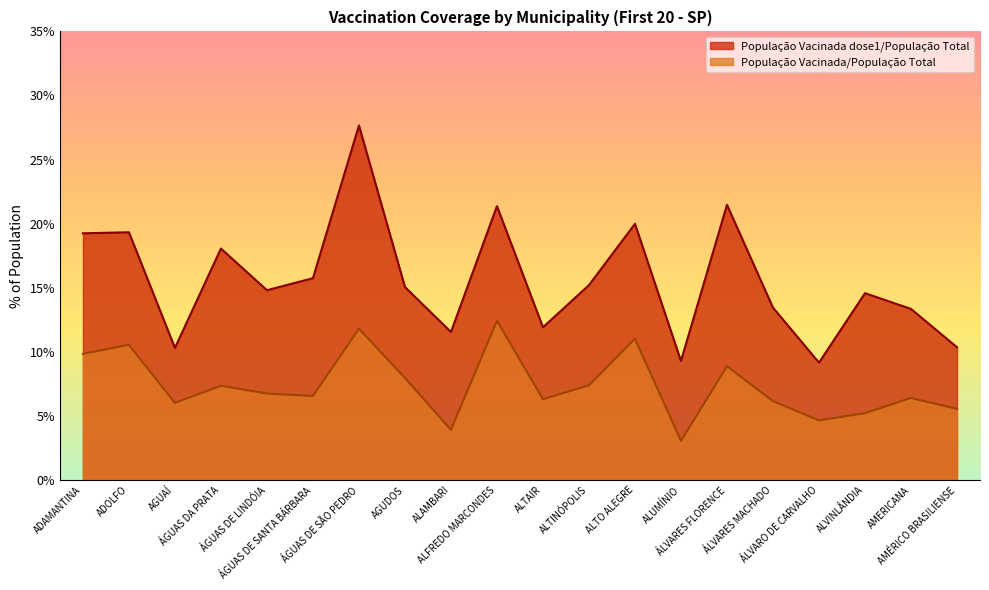

What is the sum of the População Vacinada dose1/População Total values at ALTO ALEGRE and ADAMANTINA?

39.2